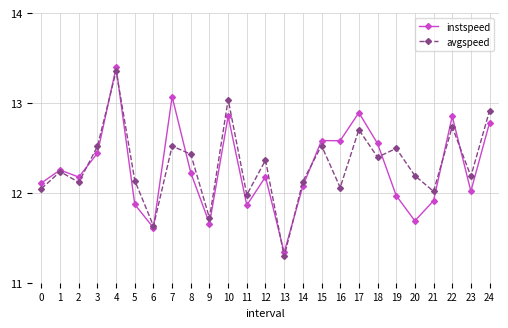

True or false: instspeed has more than 1 points higher than both neighbors.

True